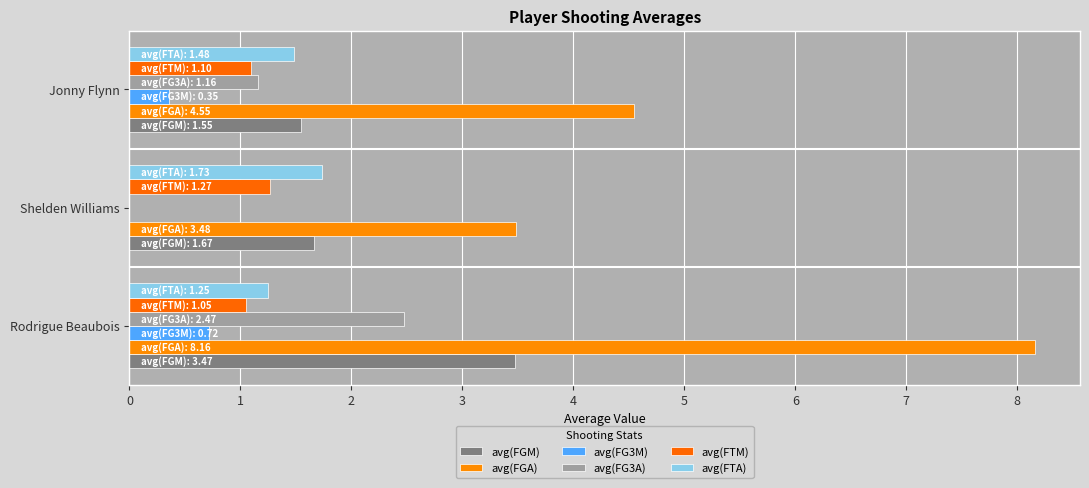

Count the number of data series in this chart.

6